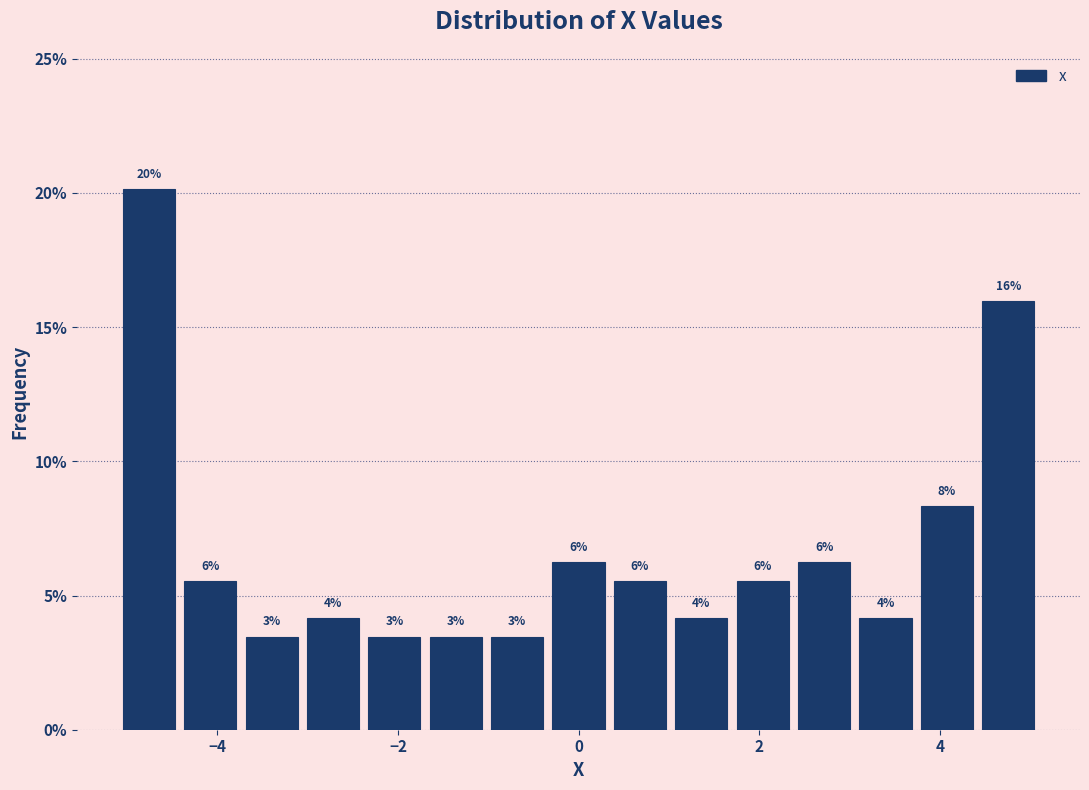

Around what value on the x-axis is the tallest bar? Give the approximate position of its centre, as read against the axis.

-4.8